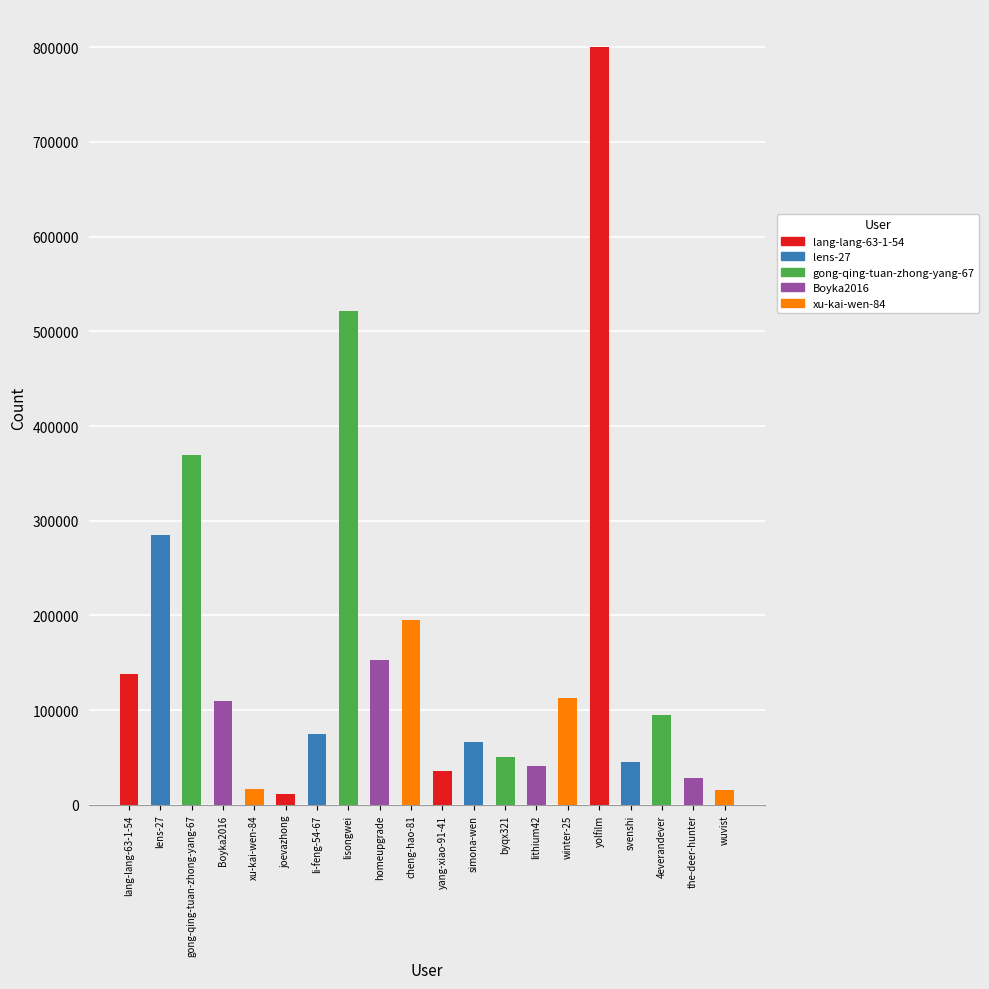

What is the difference between the values at winter-25 and gong-qing-tuan-zhong-yang-67?

256851